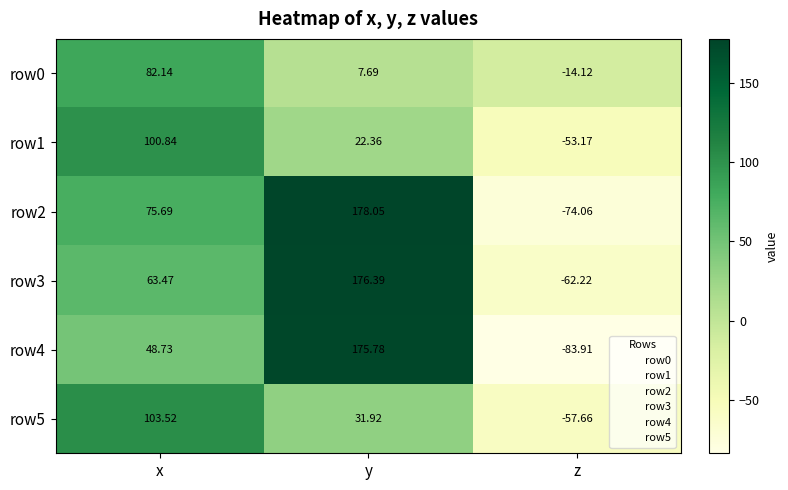

At which category does the chart reach its minimum across all series?

z